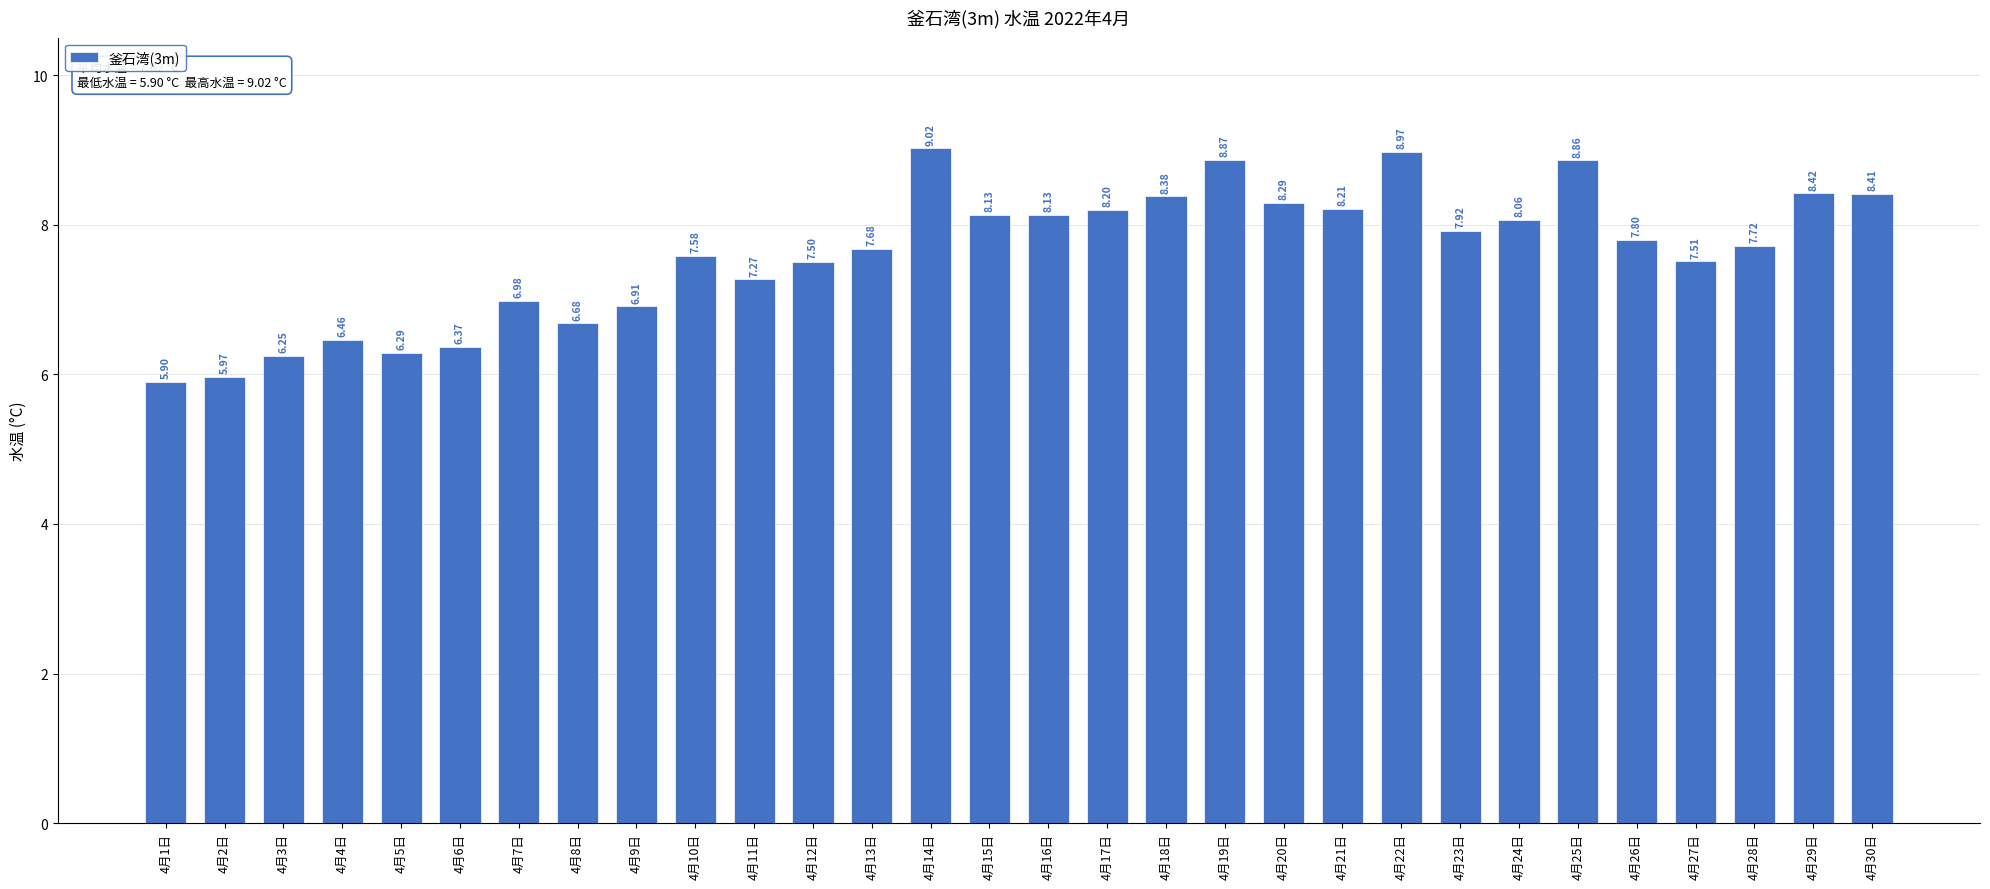

What is the difference between the second highest and second lowest values?

3.0